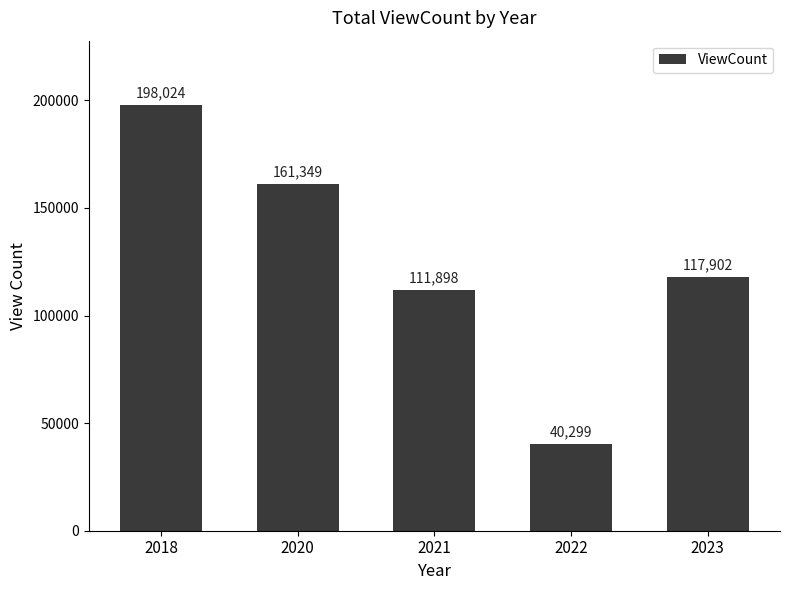

What is the difference between the maximum and minimum values?

157725